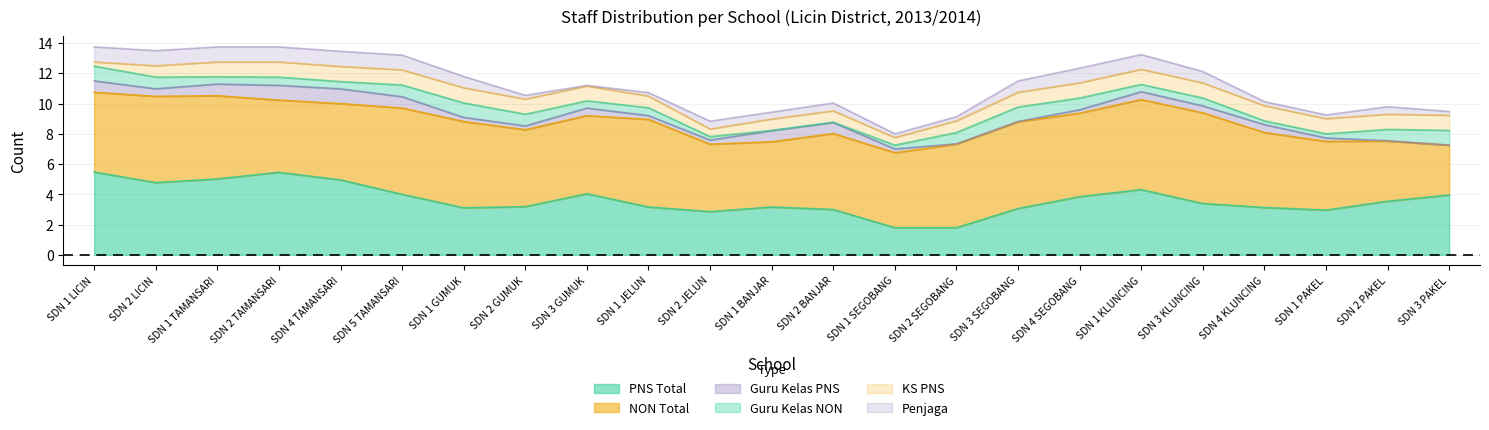

What is the maximum value for PNS Total?

5.5